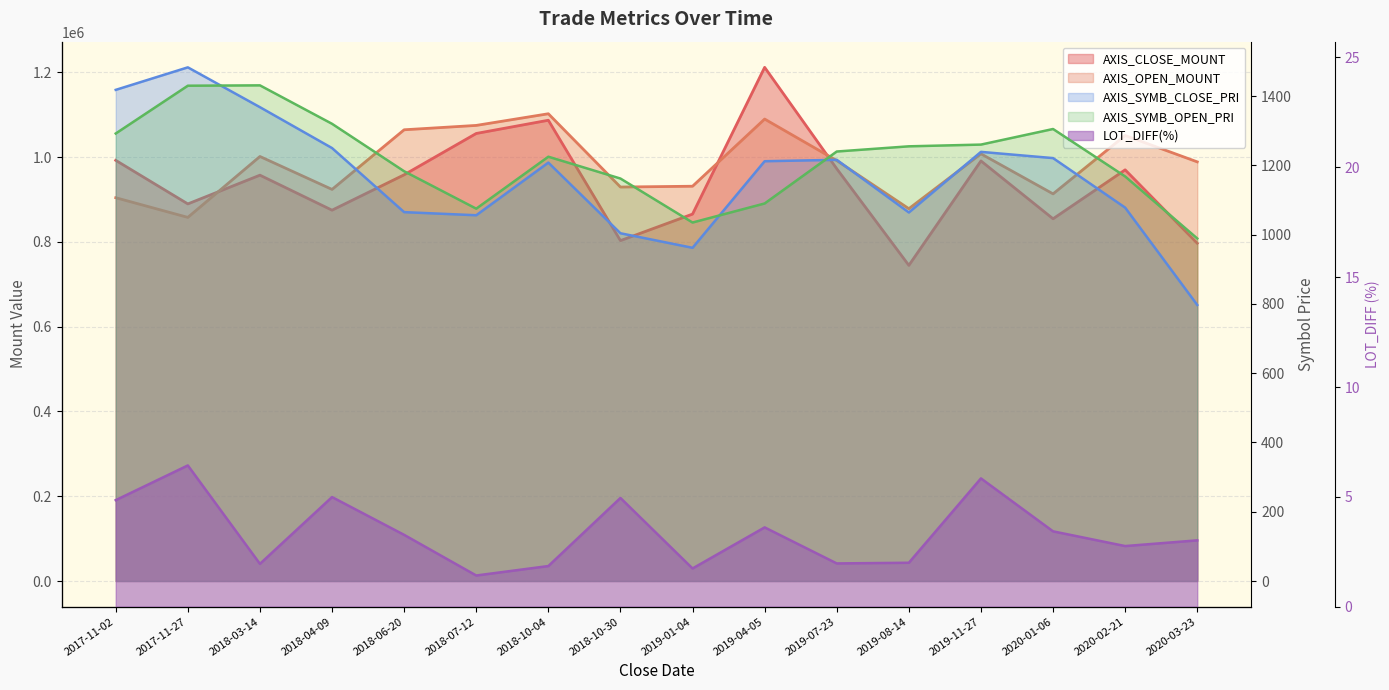

What value does the AXIS_SYMB_CLOSE_PRI series have at 2019-08-14?

1064.0